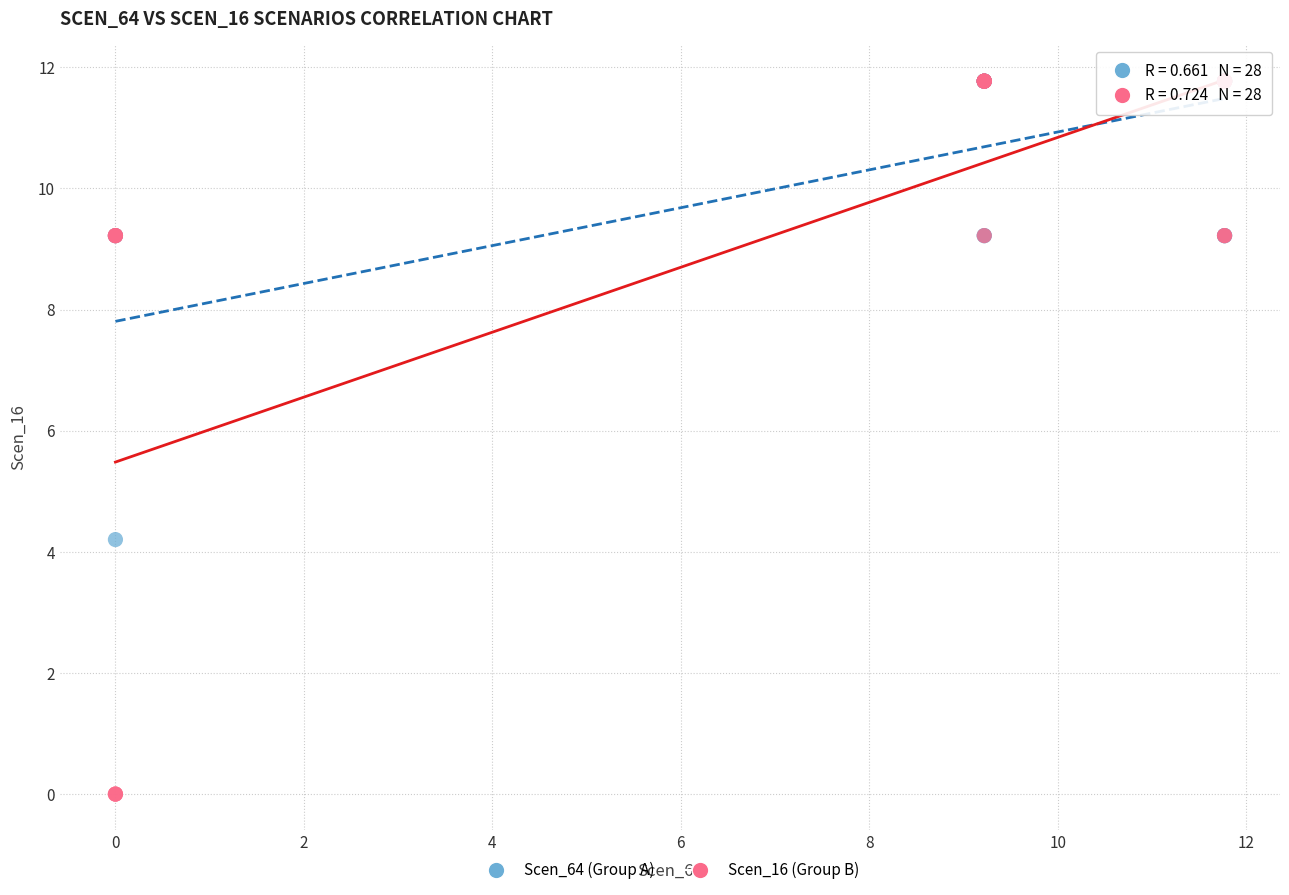

Which series has the widest spread of Y values?

Scen_16 (Group B)